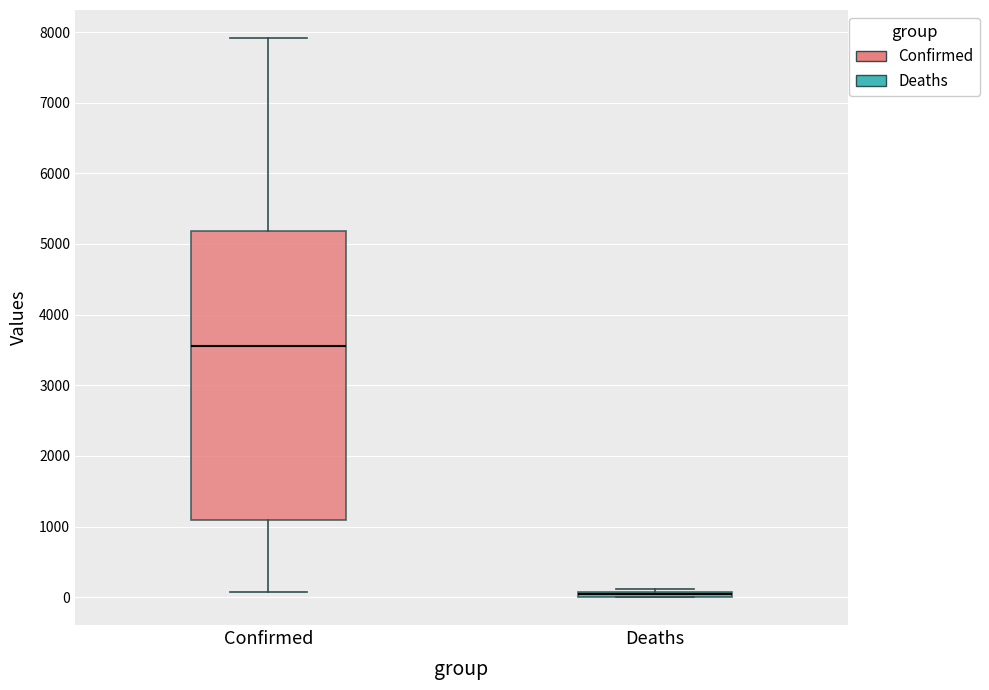

Where is the upper edge of the box for Deaths on the y-axis? The values are not printed on the chart, so give them approximately, as read against the axis.

100